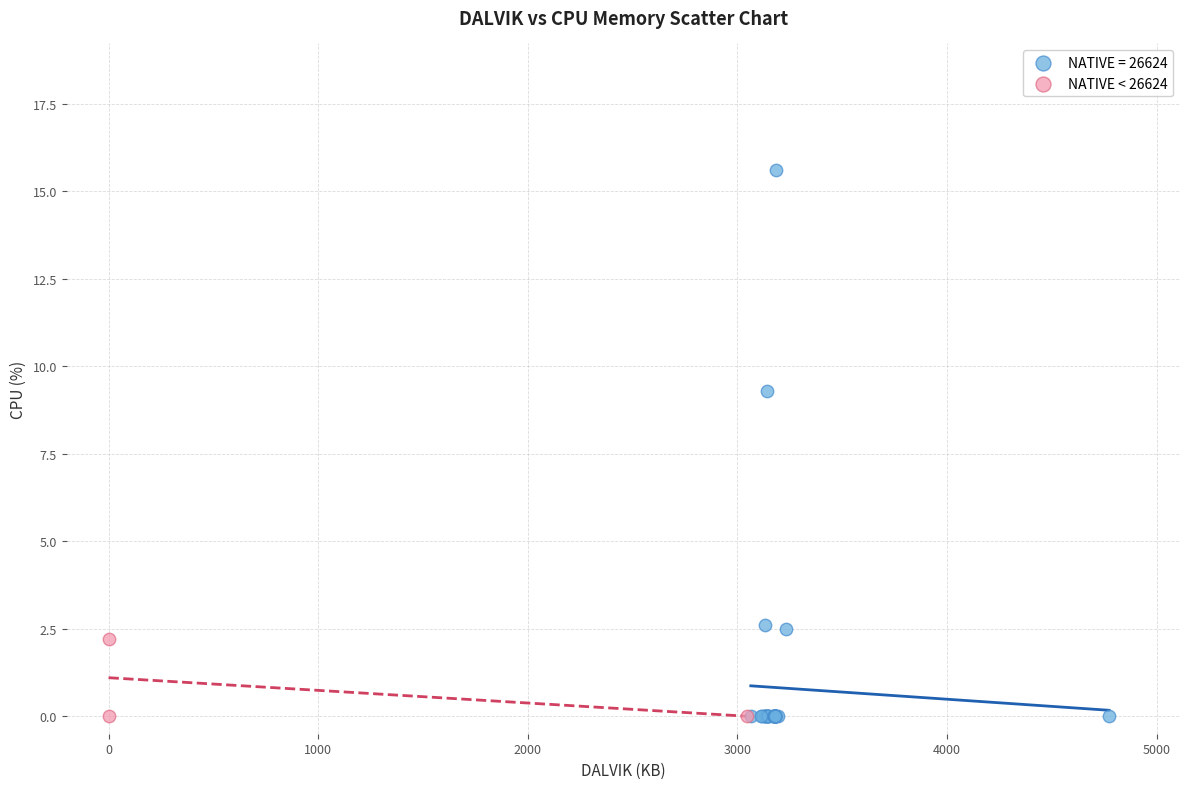

Which series reaches the maximum Y coordinate?

NATIVE = 26624